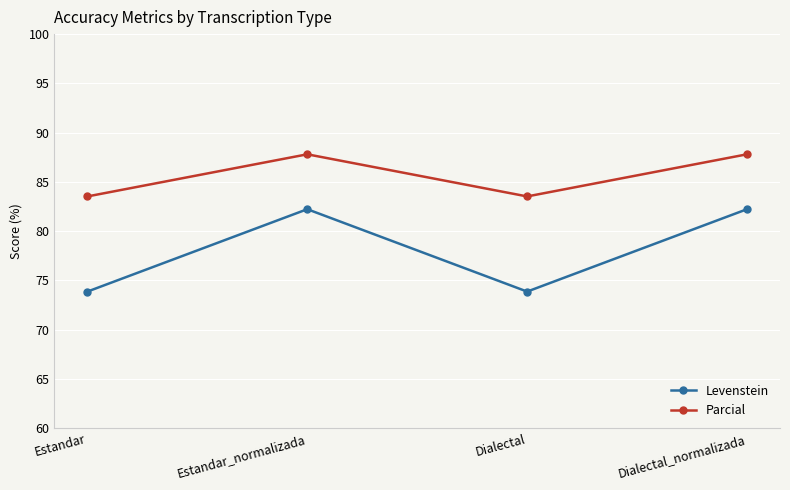

Which series changed the most between Estandar and Dialectal_normalizada?

Levenstein